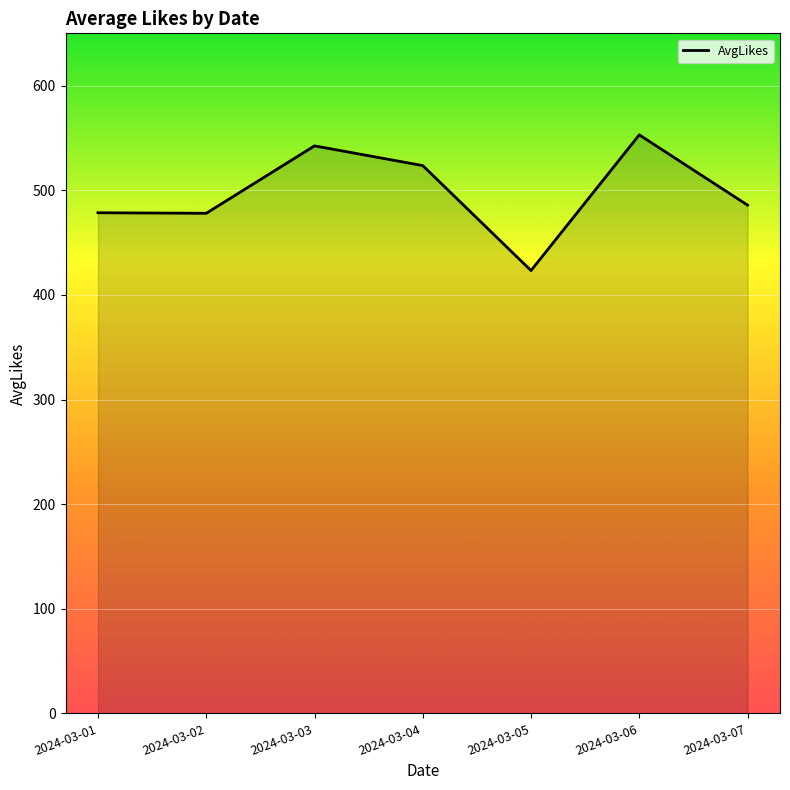

Approximately how many times larger is the value at 2024-03-01 compared to 2024-03-05?

1.1